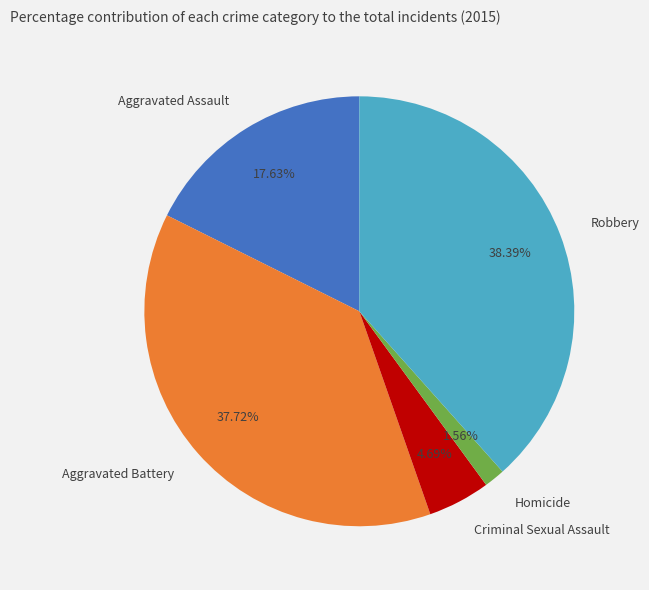

To the nearest percent, what portion does Homicide represent?

2%